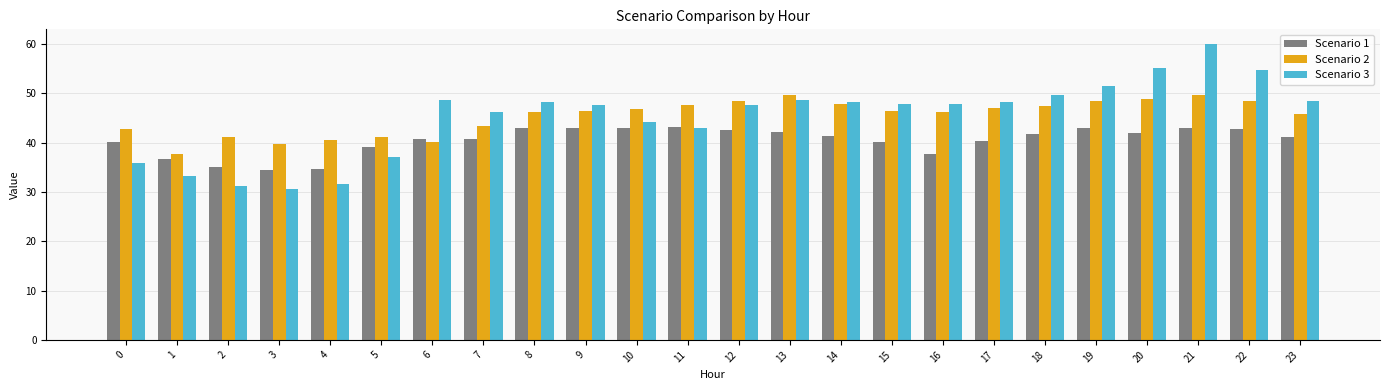

Which series changed the most between 6 and 9?

Scenario 2